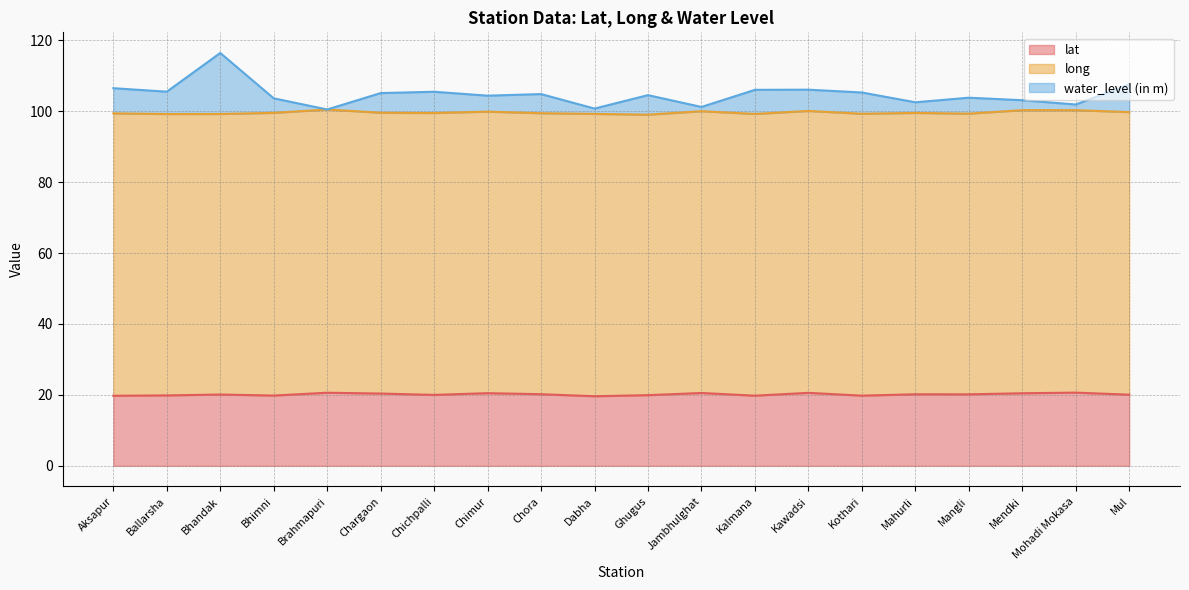

What is the difference between the lat values at Ballarsha and Kalmana?

0.1